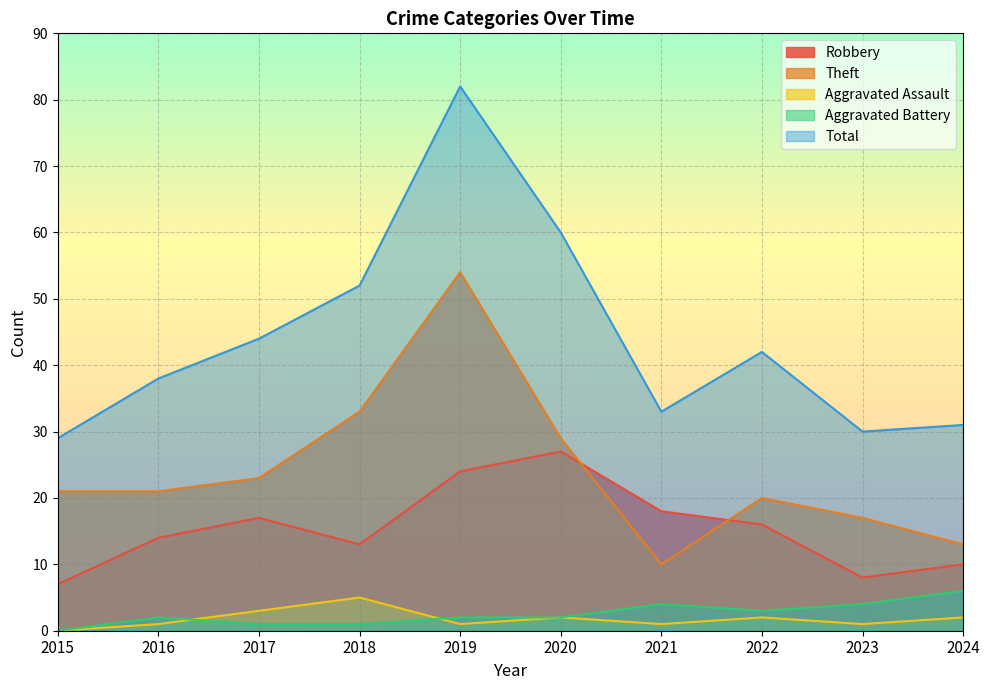

What is the difference between the maximum and second lowest values in the Robbery series?

19